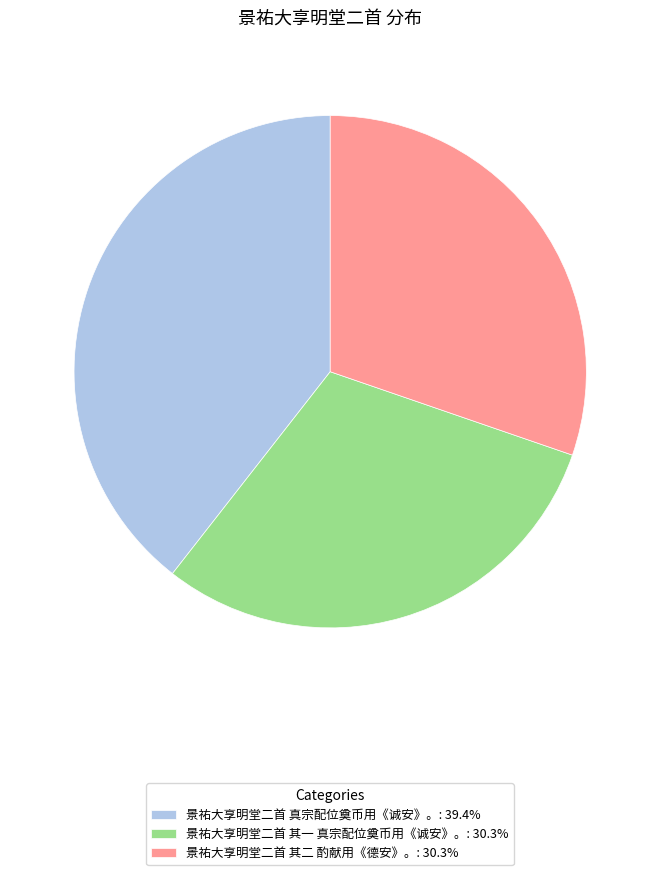

Combined, do 景祐大享明堂二首 其二 酌献用《德安》。: 30.3% and 景祐大享明堂二首 其一 真宗配位奠币用《诚安》。: 30.3% account for over 50%?

Yes